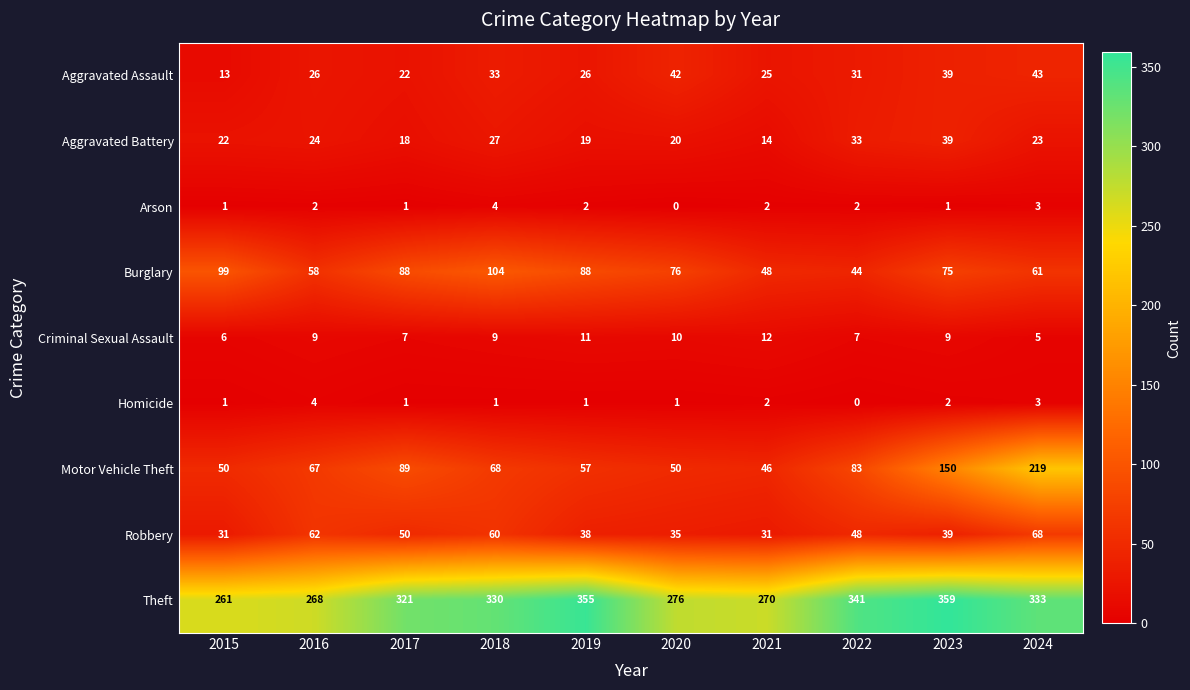

The value of Arson at 2015 is 1. True or false?

True